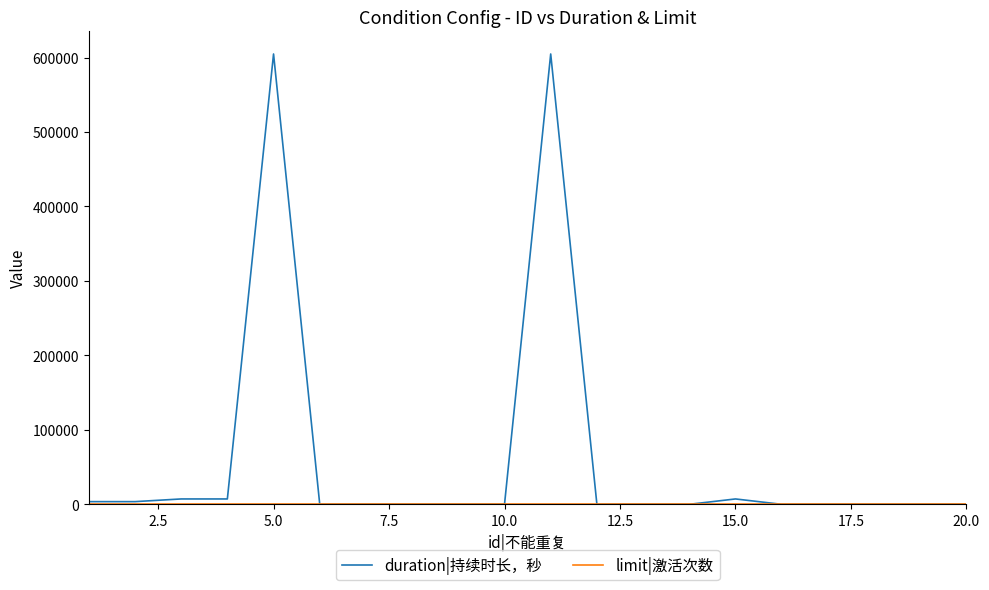

Which series has the widest spread of values?

duration|持续时长，秒